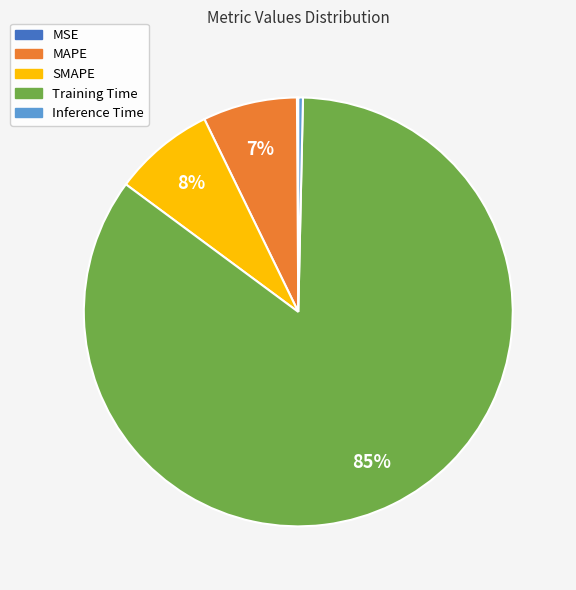

To the nearest percent, what percentage of the pie is SMAPE?

8%